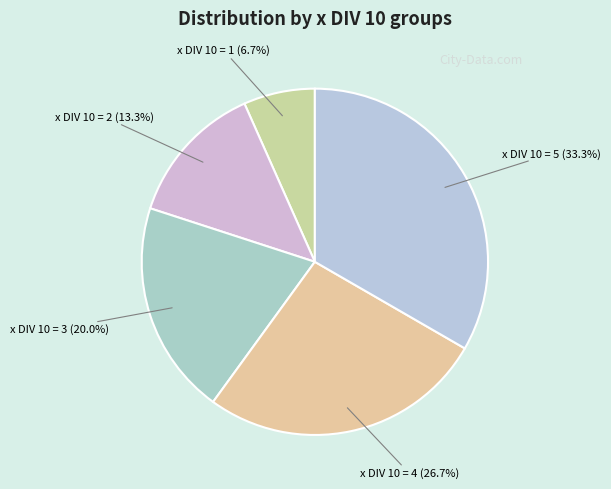

What portion of the pie excludes x DIV 10 = 4?

73.3%